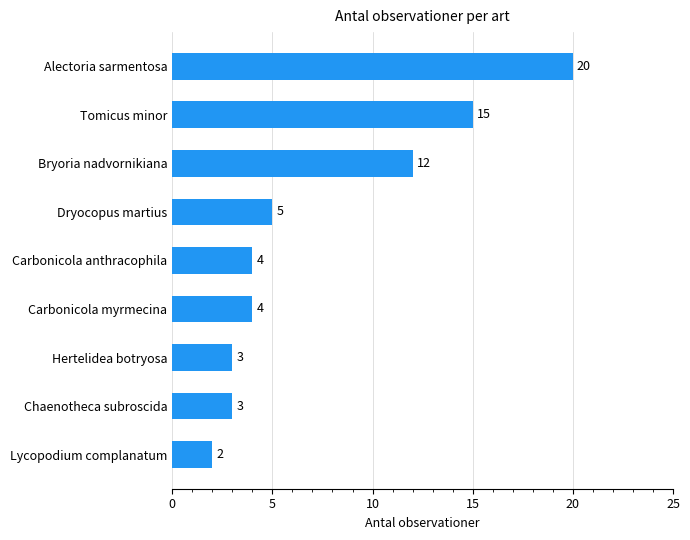

The value at Bryoria nadvornikiana is 8. True or false?

False